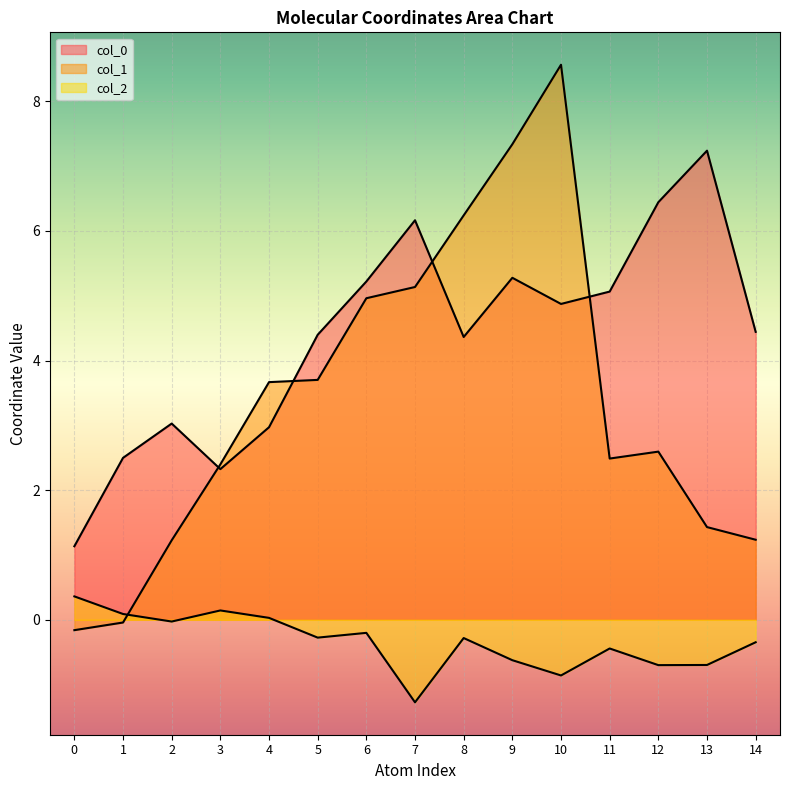

What is the value of the col_2 point at the 8th from the left?

-1.3